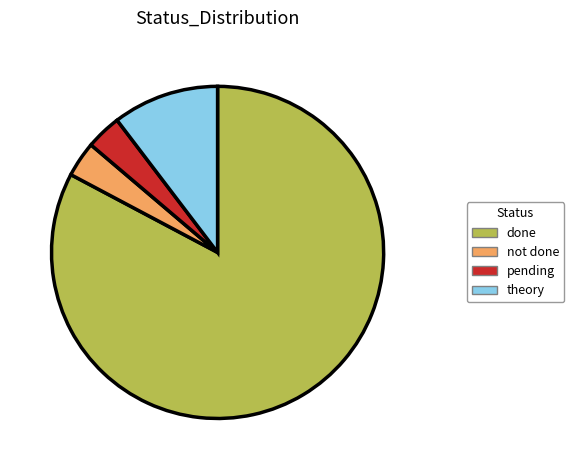

Which category has the biggest portion of the pie?

done